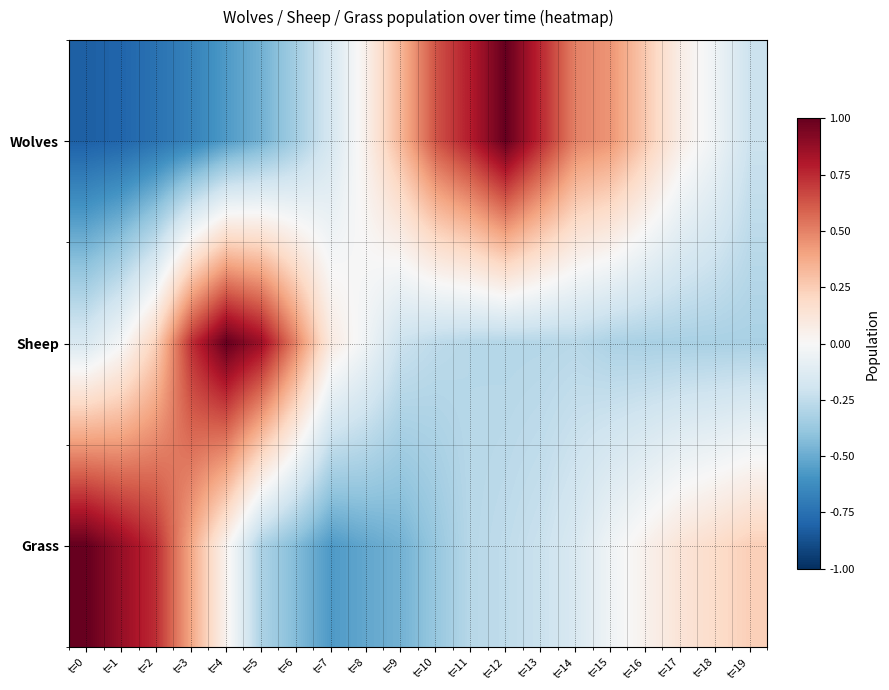

Which category has the lowest value across all series?

t=0